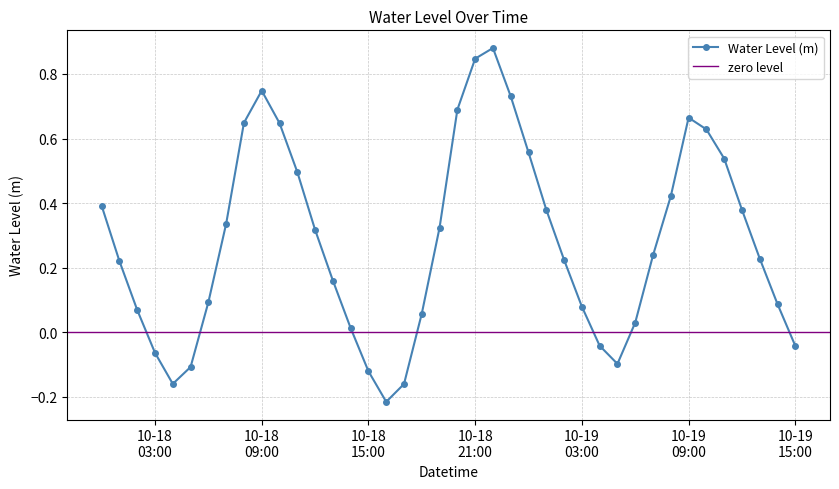

What is the value of the 25th point from the left?

0.6